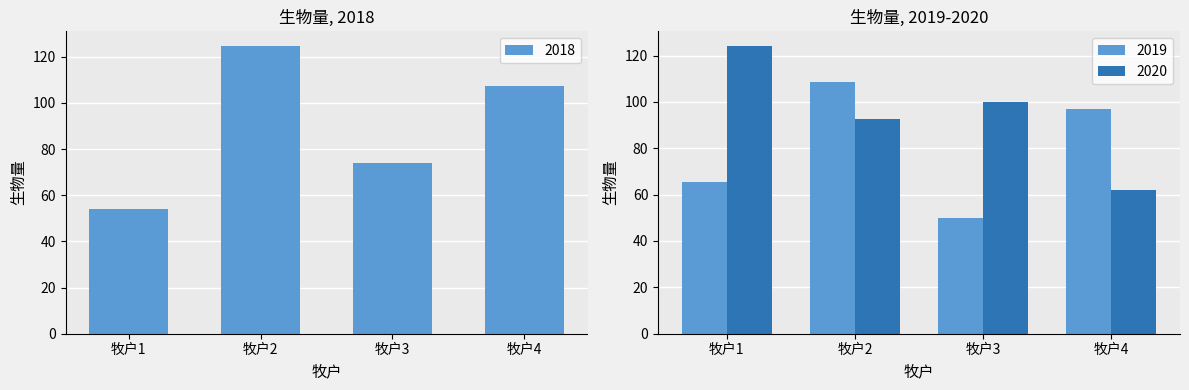

Which label corresponds to the smallest value in the chart?

牧户3